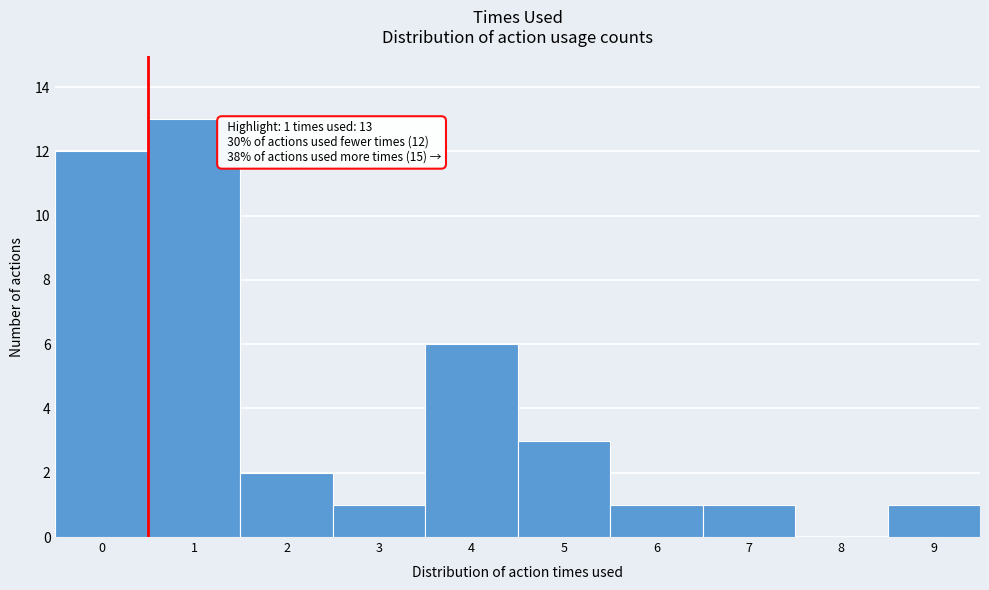

Which range on the x-axis has the tallest bar?

0.5 to 1.5